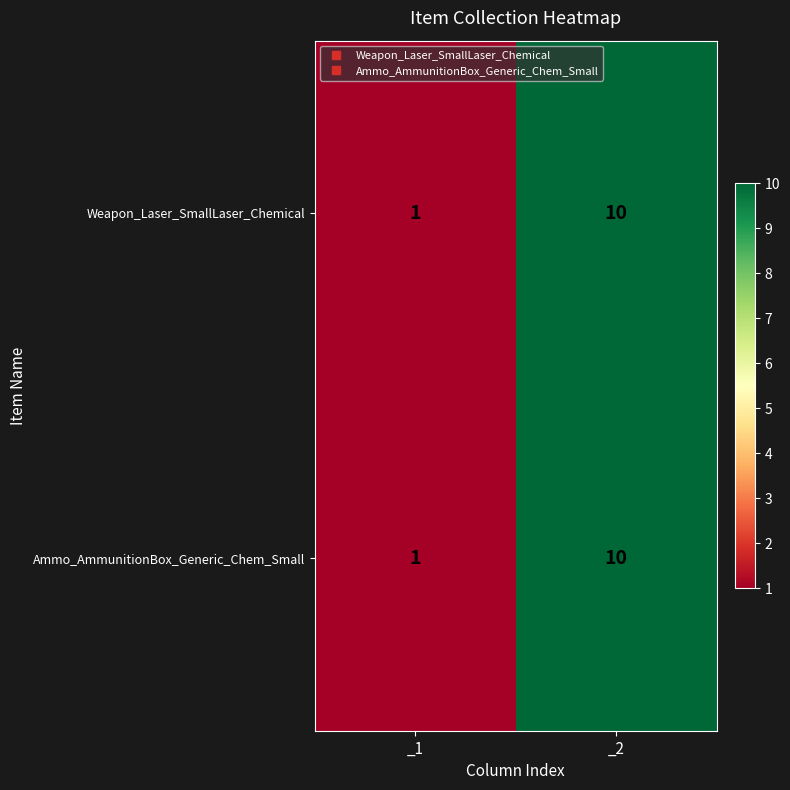

What is the average value of the Weapon_Laser_SmallLaser_Chemical series?

6